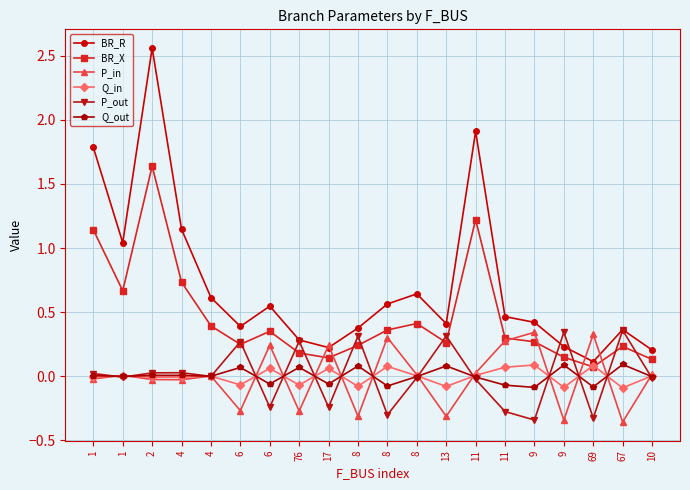

At which label does P_in first exceed 0?

1